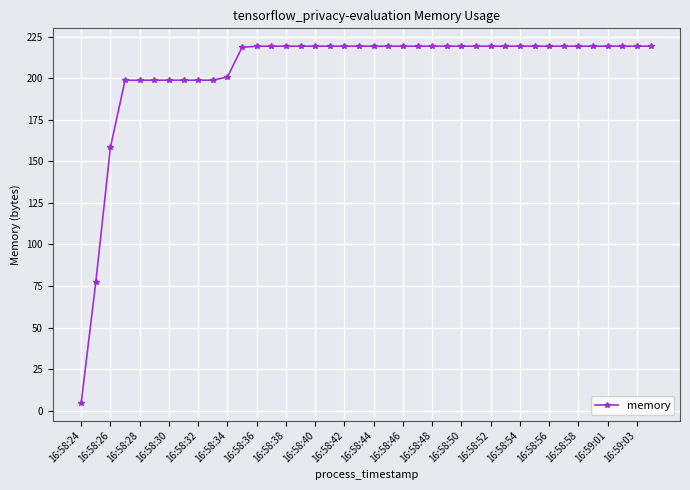

What is the difference between the second highest and second lowest values?

141.8